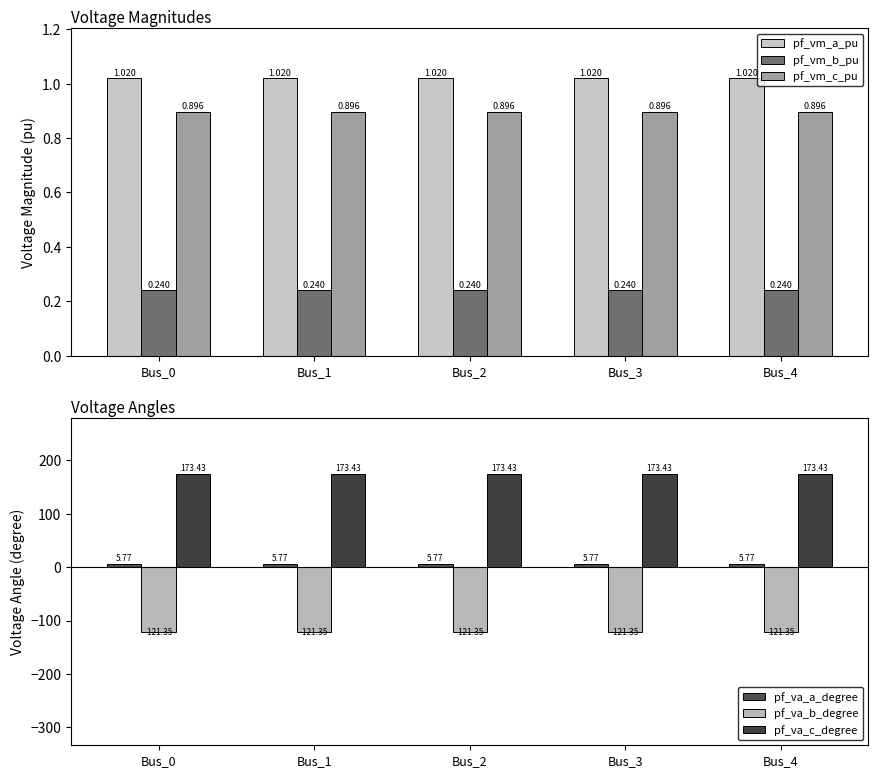

At Bus_2, list the series in order from smallest to largest.

pf_va_b_degree, pf_vm_b_pu, pf_vm_c_pu, pf_vm_a_pu, pf_va_a_degree, pf_va_c_degree